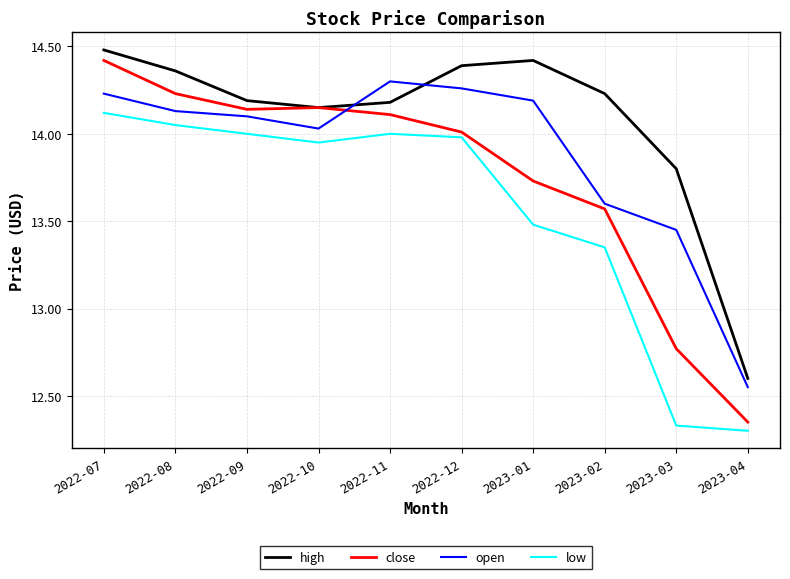

What is the total value across all series at 2022-09?

56.4